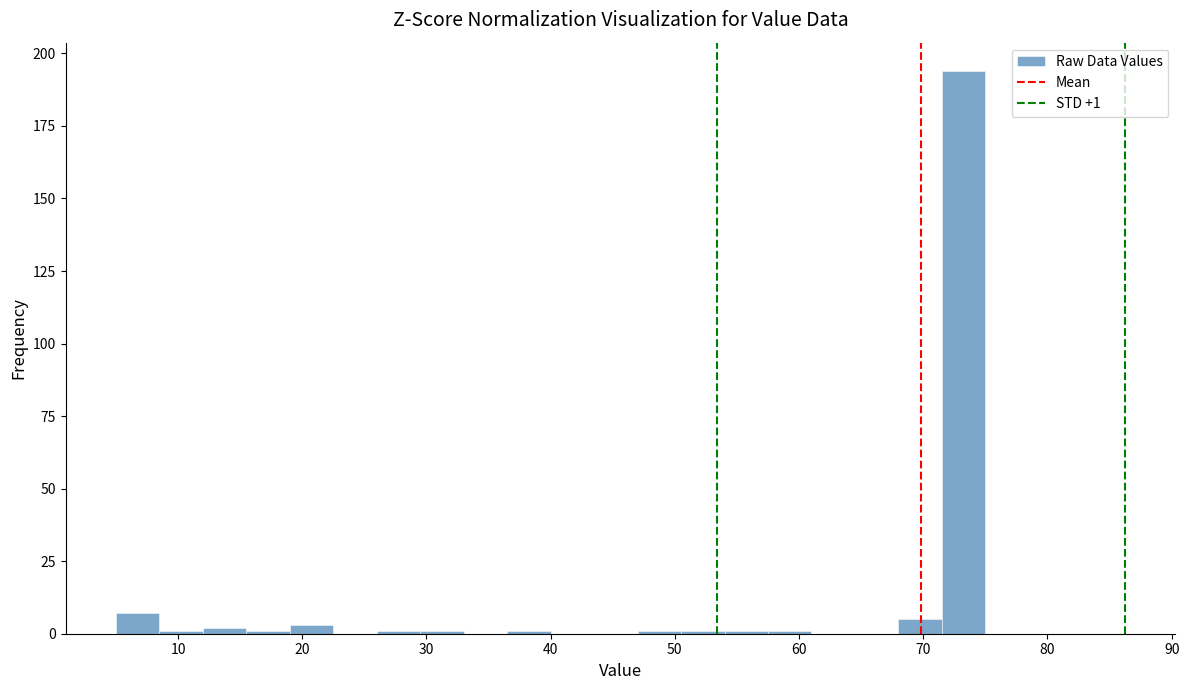

Read against the x-axis, roughly where is the centre of the tallest bar?

73